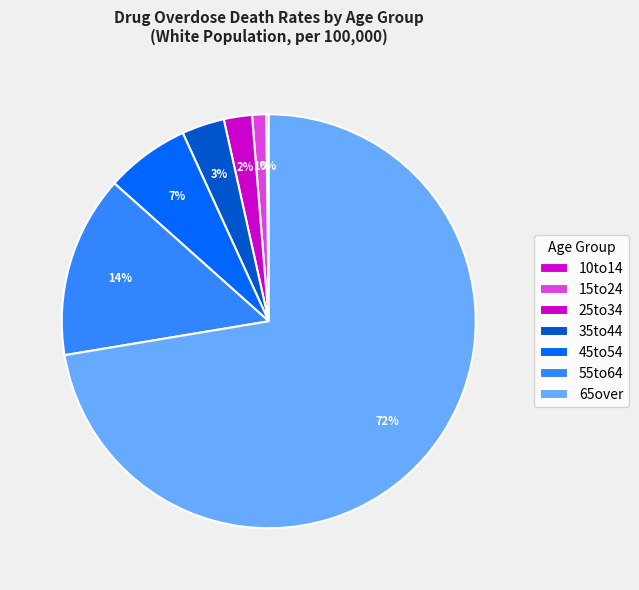

Count the number of slices in the pie.

7